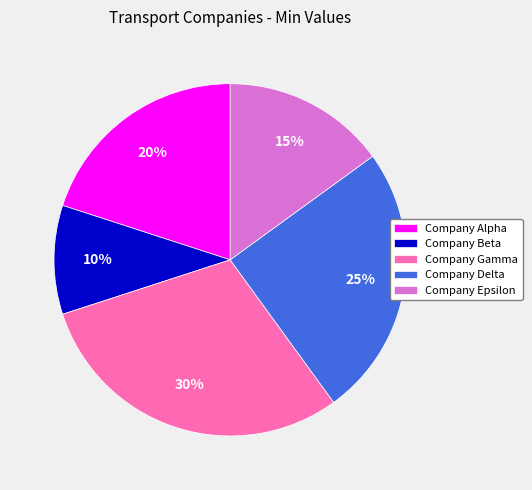

True or false: Company Gamma accounts for 30% of the total.

True